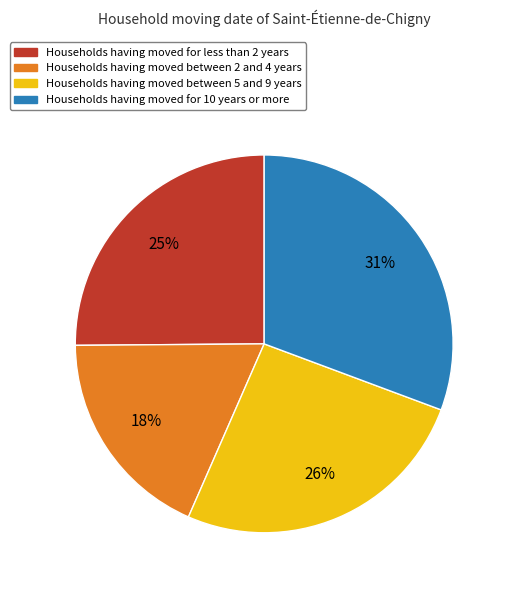

To the nearest percent, what percentage of the pie is Households having moved between 2 and 4 years?

18%